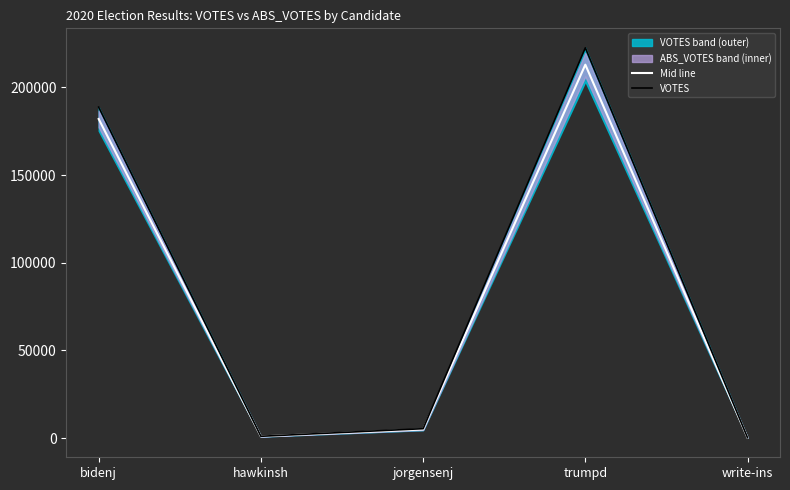

The Mid line series shows 6991.3 at jorgensenj. True or false?

False